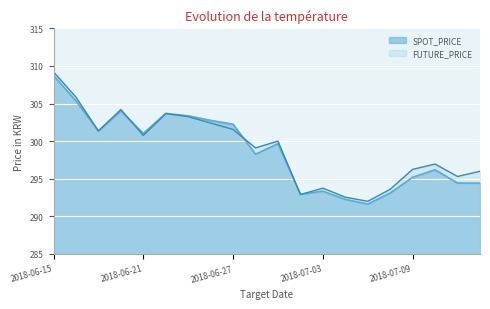

Reading left to right, what are all the values shown in this chart?

SPOT_PRICE: 2018-06-15=308.7	2018-06-18=305.4	2018-06-19=301.4	2018-06-20=304.0	2018-06-21=301.0	2018-06-22=303.7	2018-06-25=303.4	2018-06-26=302.8	2018-06-27=302.2	2018-06-28=298.3	2018-06-29=299.7	2018-07-02=292.9	2018-07-03=293.4	2018-07-04=292.3	2018-07-05=291.6	2018-07-06=293.1	2018-07-09=295.2	2018-07-10=296.2	2018-07-11=294.4	2018-07-12=294.4
FUTURE_PRICE: 2018-06-15=309.2	2018-06-18=305.9	2018-06-19=301.4	2018-06-20=304.2	2018-06-21=300.8	2018-06-22=303.6	2018-06-25=303.2	2018-06-26=302.4	2018-06-27=301.6	2018-06-28=299.1	2018-06-29=300.0	2018-07-02=292.9	2018-07-03=293.8	2018-07-04=292.6	2018-07-05=292.0	2018-07-06=293.6	2018-07-09=296.2	2018-07-10=296.9	2018-07-11=295.3	2018-07-12=296.0